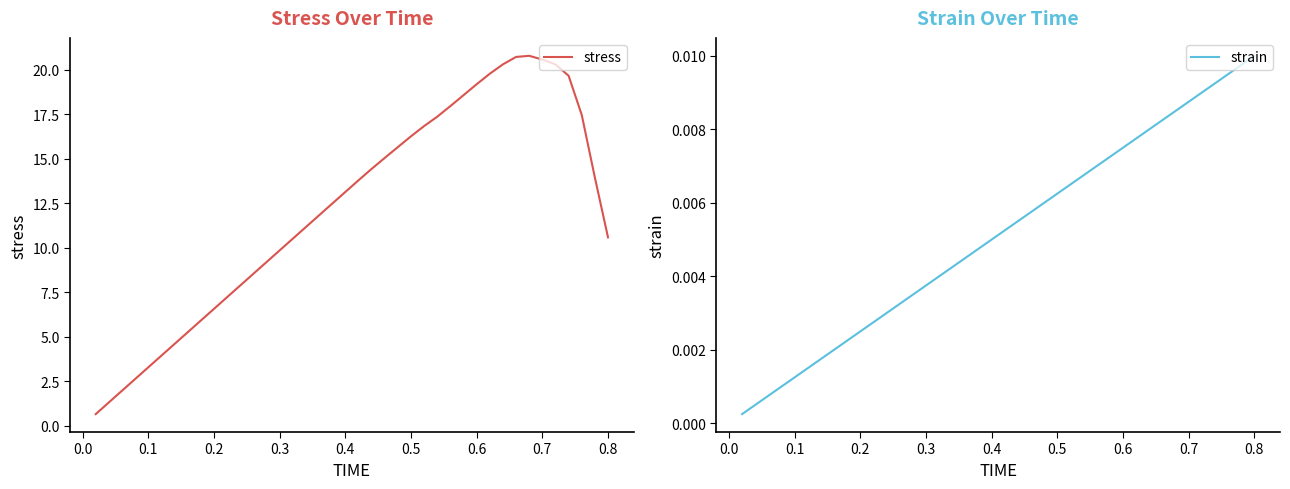

Which series has the largest range (max minus min)?

stress